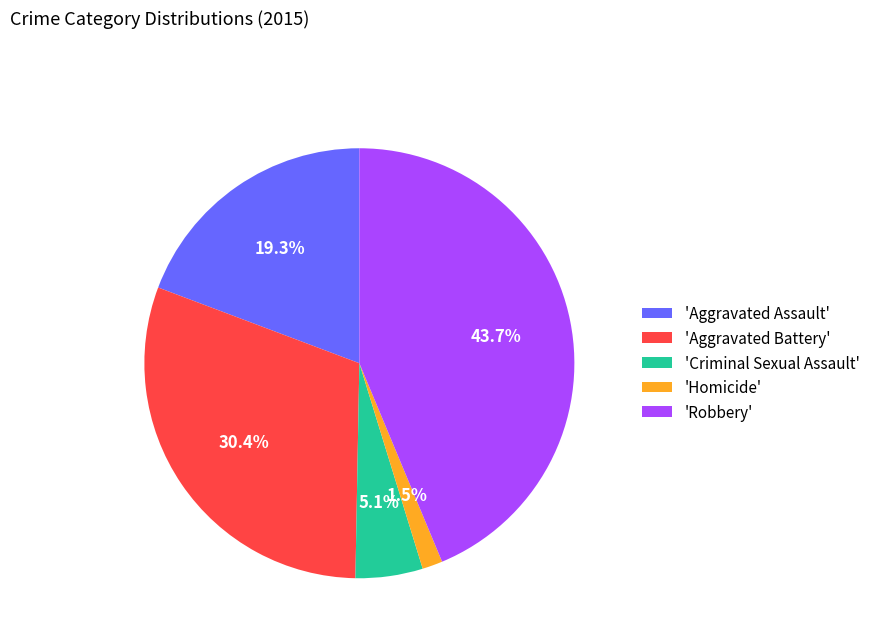

Combined, do 'Criminal Sexual Assault' and 'Homicide' account for over 50%?

No